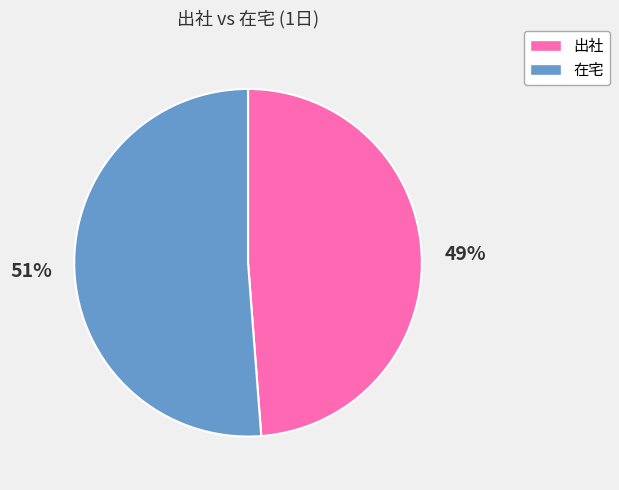

Rank the categories by value from lowest to highest.

出社, 在宅